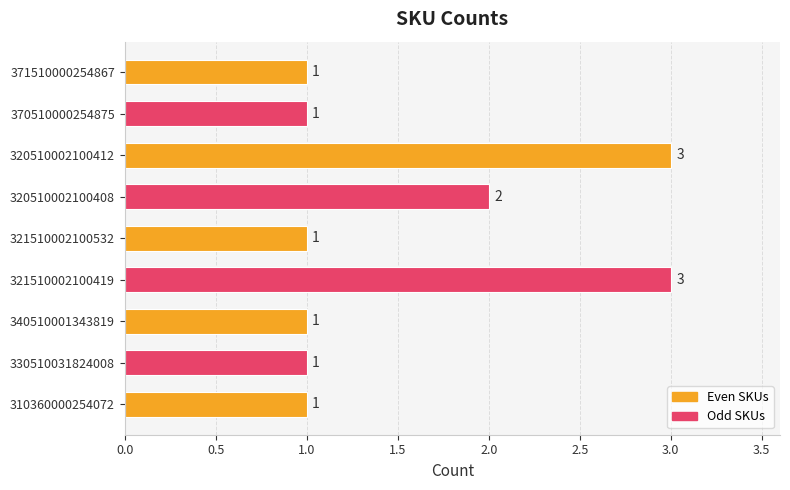

Between 330510031824008 and 321510002100419, which is larger?

321510002100419